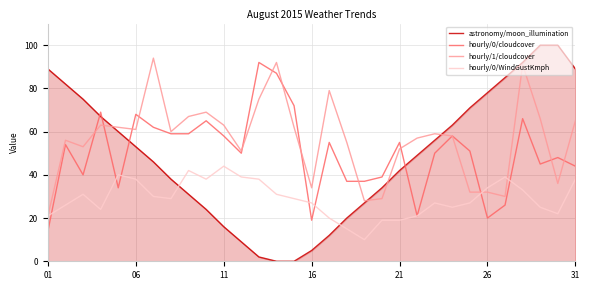

What is the greatest value displayed?

100